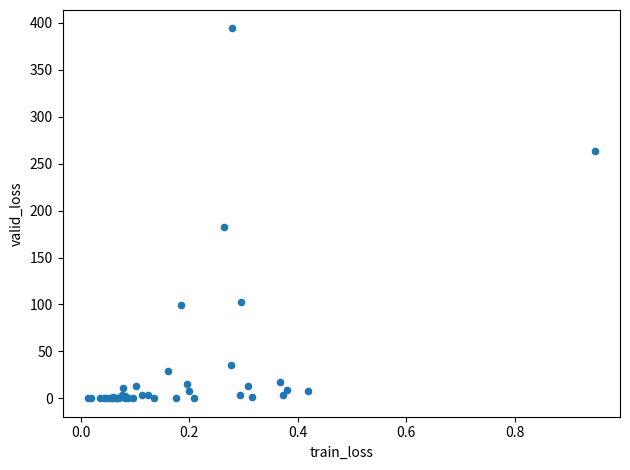

What Y value in the scatter plot is closest to 197?

182.0